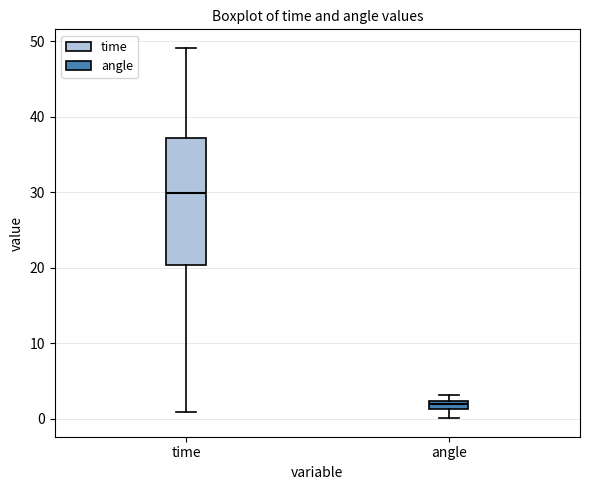

Which box is the tallest, from its lower edge to its upper edge?

time